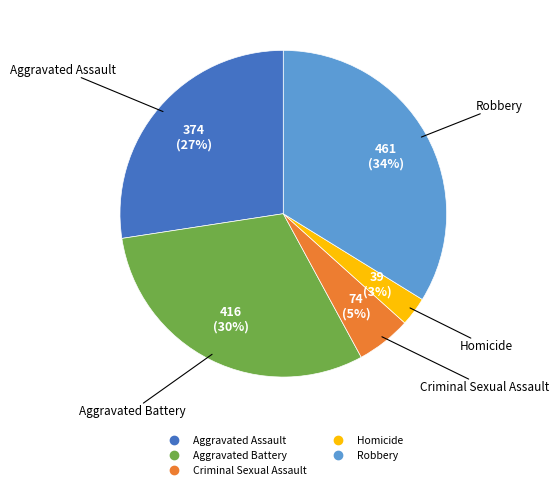

To the nearest percent, what is the difference between the largest and smallest slice percentages?

31%